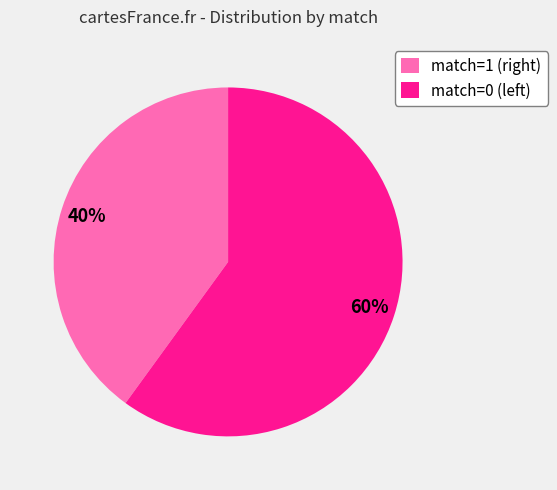

Count the number of slices in the pie.

2